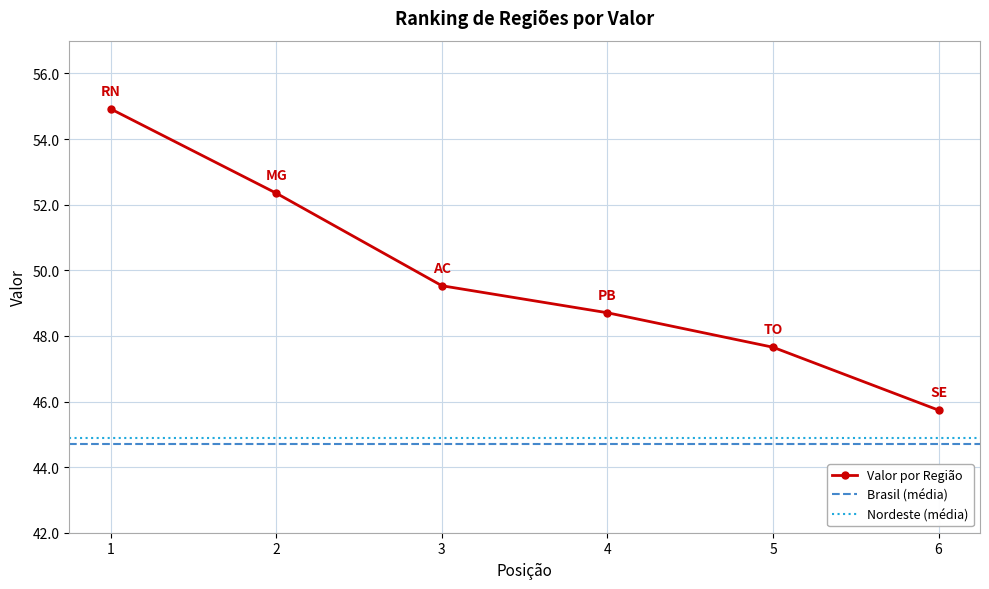

The Valor por Região series shows 83.7 at 2. True or false?

False